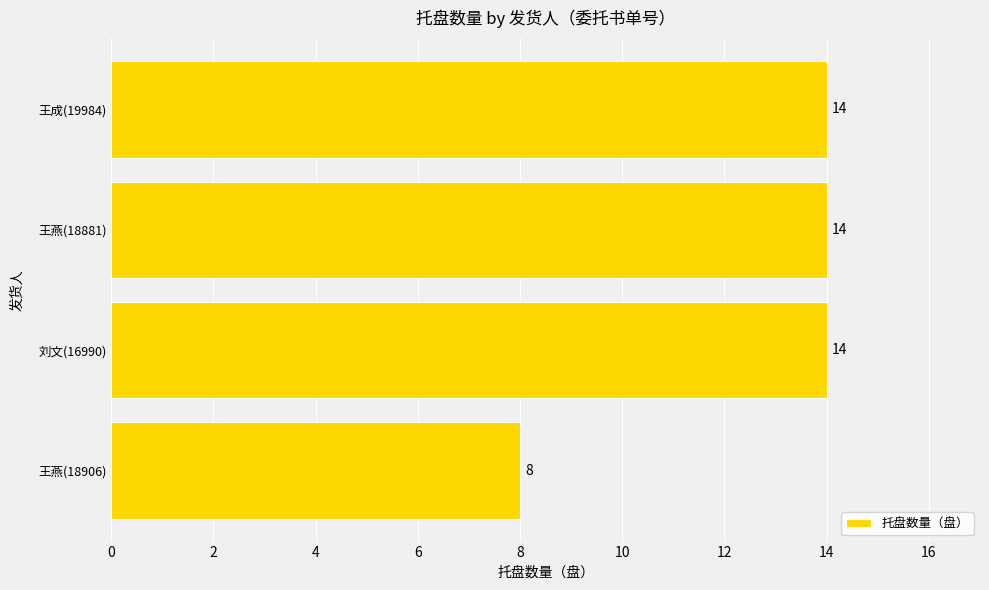

True or false: the data shows 24 at 王燕(18881).

False